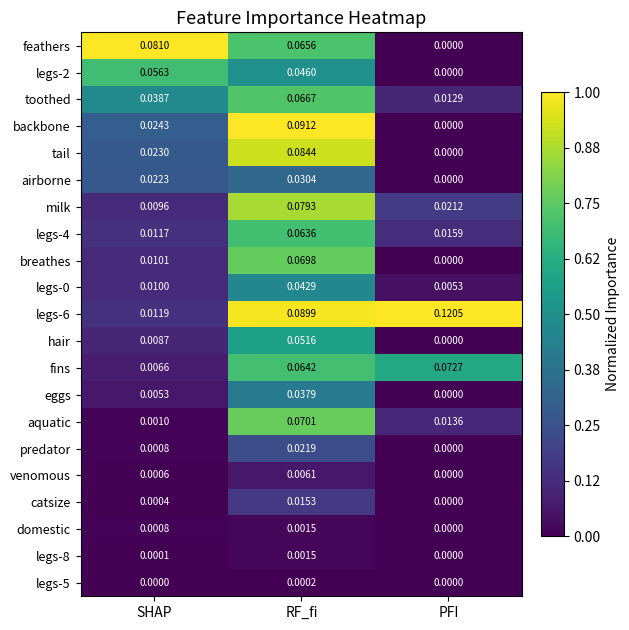

List the labels in order of legs-4 value, smallest first.

SHAP, PFI, RF_fi